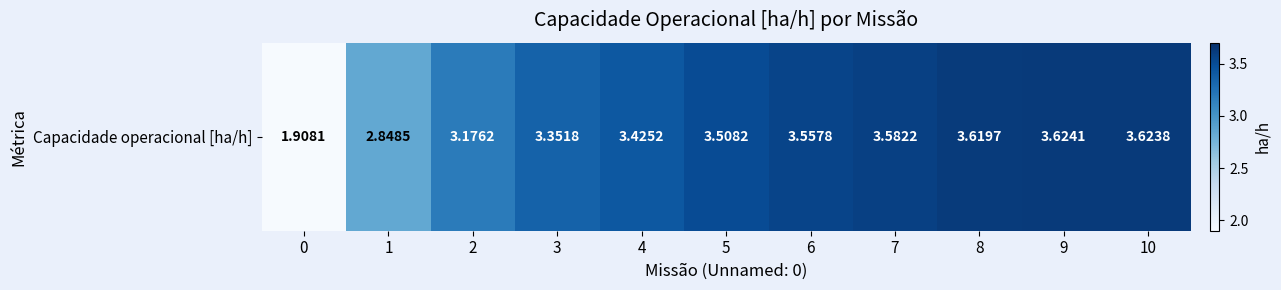

At which label does the data first exceed 3?

2